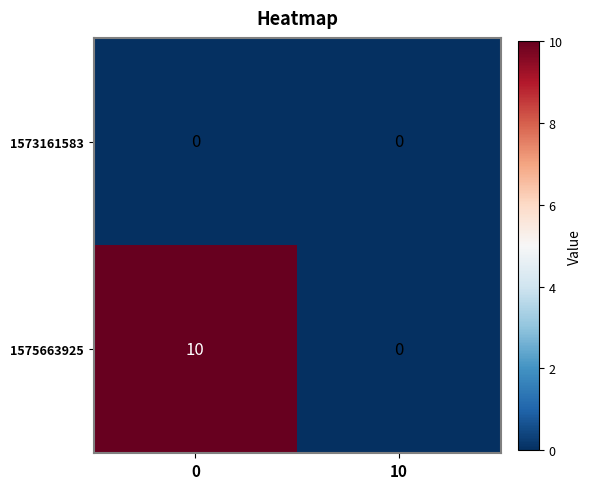

What is the difference between the maximum and minimum values in the 1575663925 series?

10